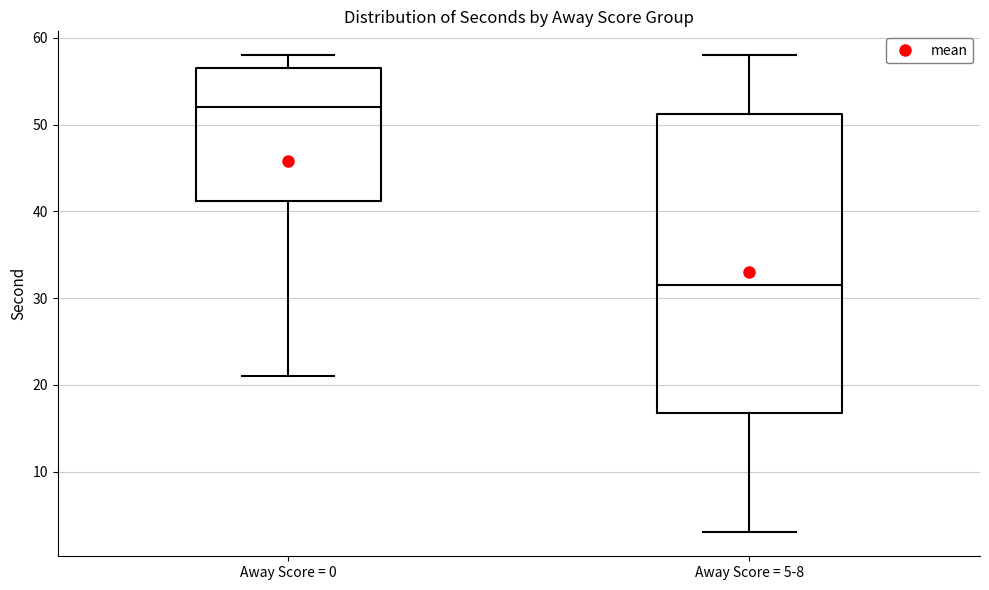

Which box's median line is the lowest?

Away Score = 5-8